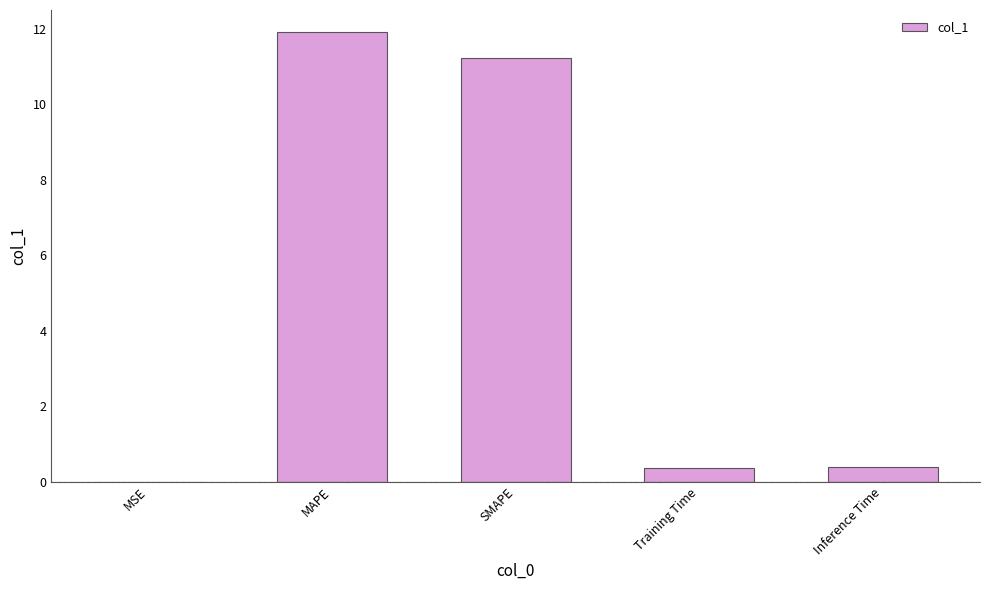

The value at MSE is 0.0. True or false?

True